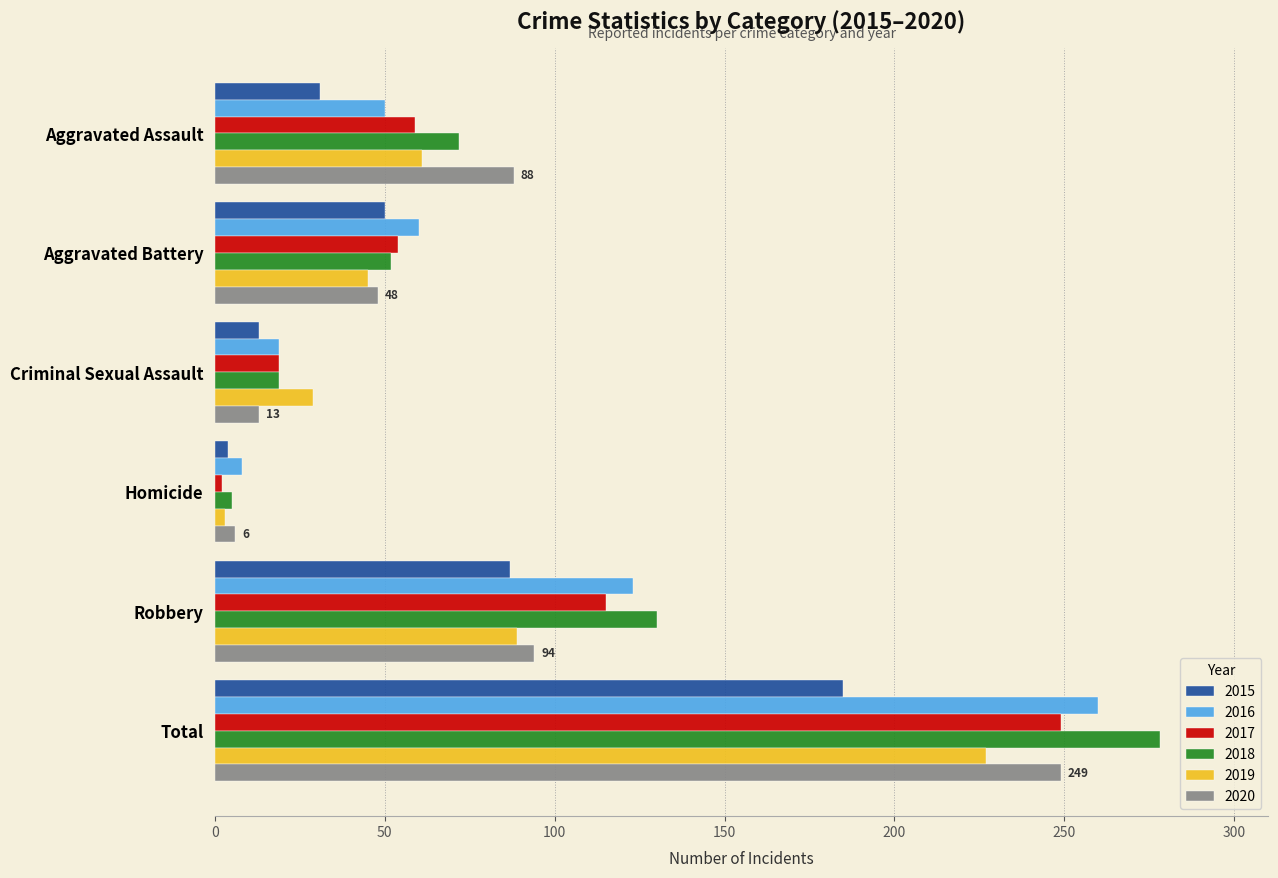

What is the difference between the second highest and minimum values in the 2019 series?

86